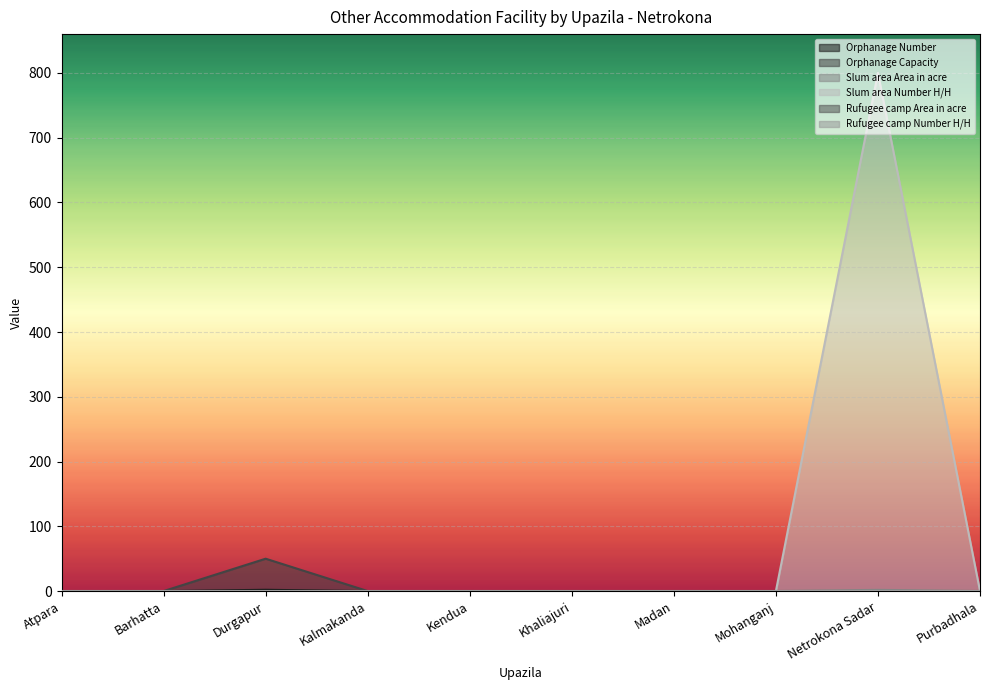

How many lines are shown in the chart?

6